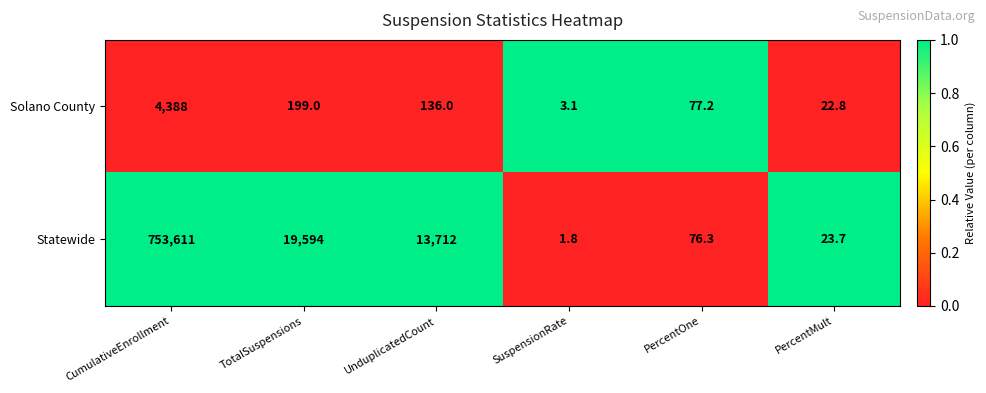

List the series in order of their peak value, highest first.

Statewide, Solano County